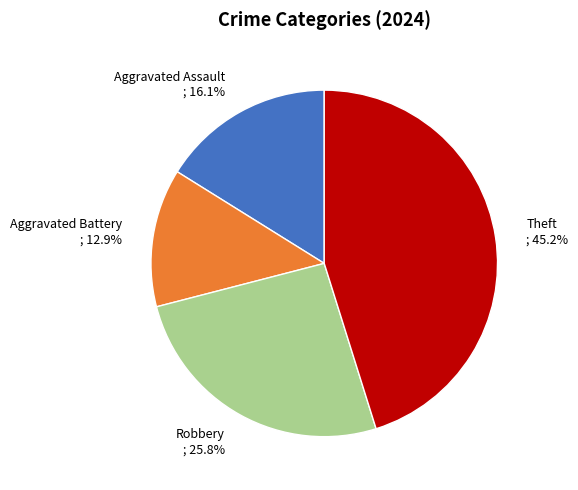

To the nearest percent, what is the difference between the largest and smallest slice percentages?

32%